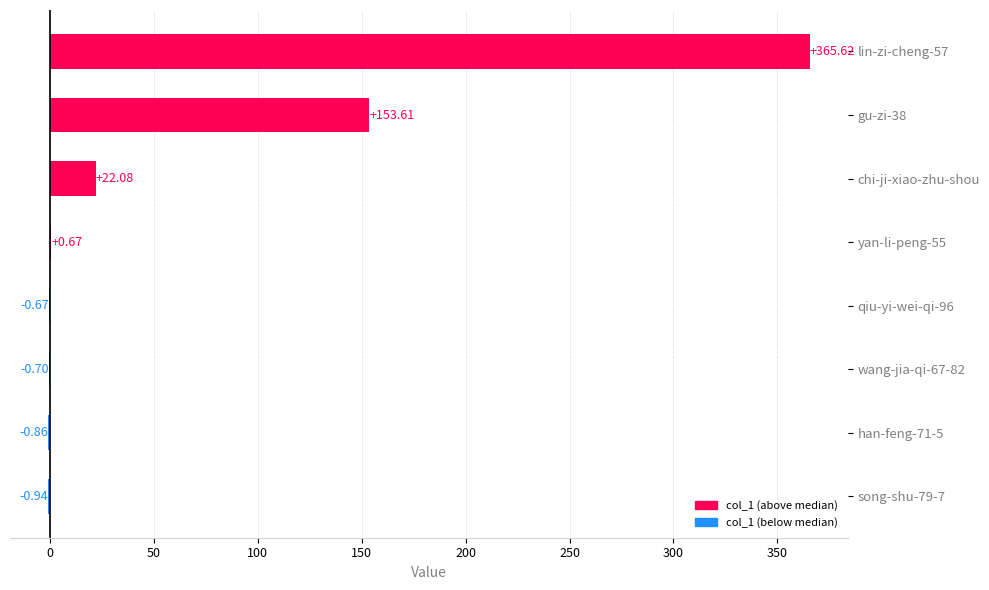

What is the sum of the values at lin-zi-cheng-57 and wang-jia-qi-67-82?

364.9